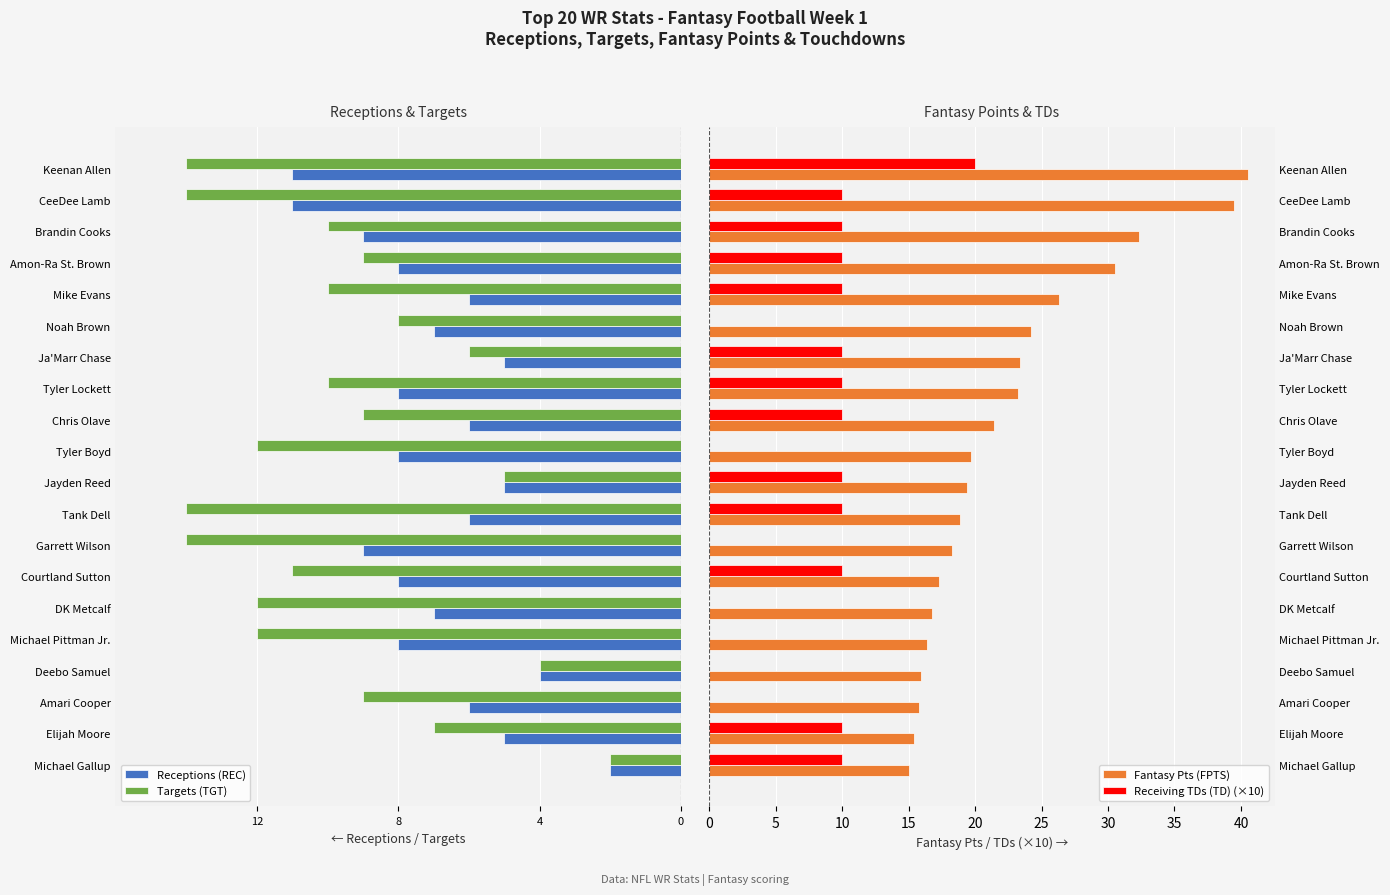

Where is Fantasy Pts (FPTS) nearest to the value 27?

Mike Evans